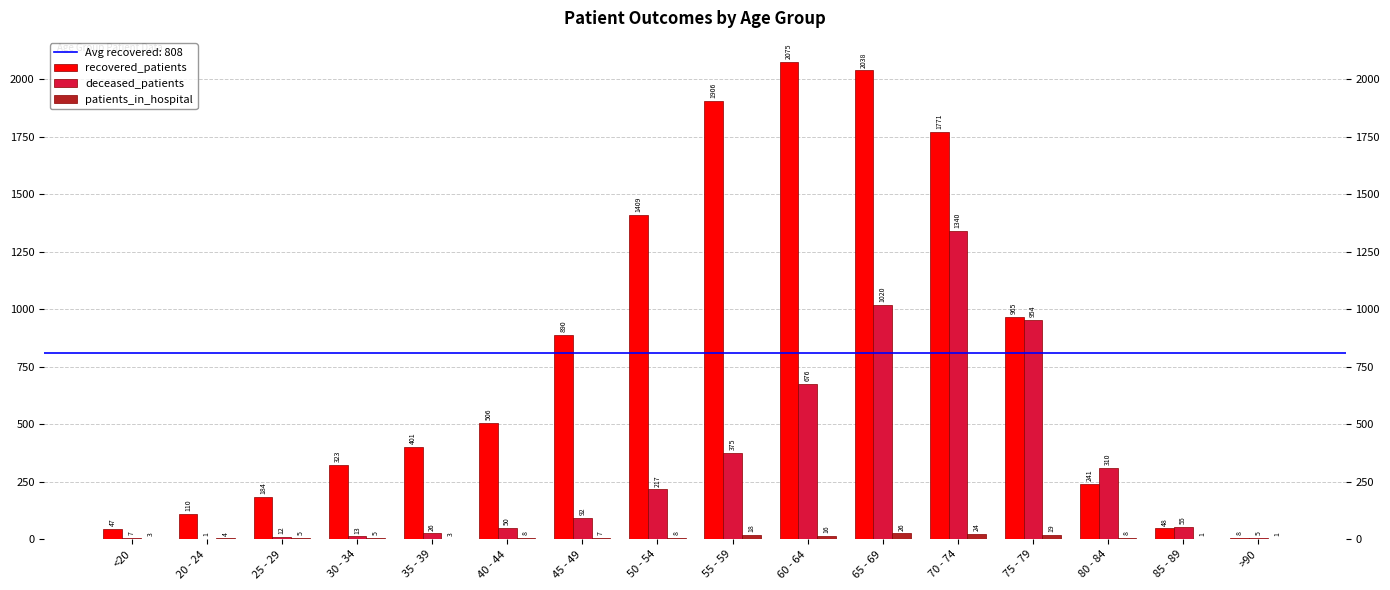

Rank the categories by deceased_patients value from highest to lowest.

70 - 74, 65 - 69, 75 - 79, 60 - 64, 55 - 59, 80 - 84, 50 - 54, 45 - 49, 85 - 89, 40 - 44, 35 - 39, 30 - 34, 25 - 29, <20, >90, 20 - 24